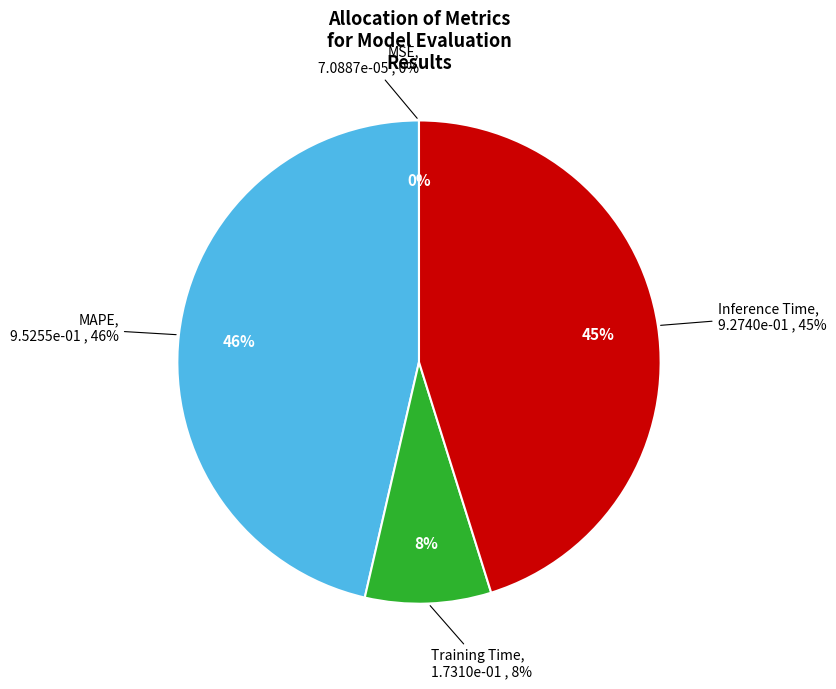

Rank the categories by value from highest to lowest.

MAPE, Inference Time, Training Time, MSE